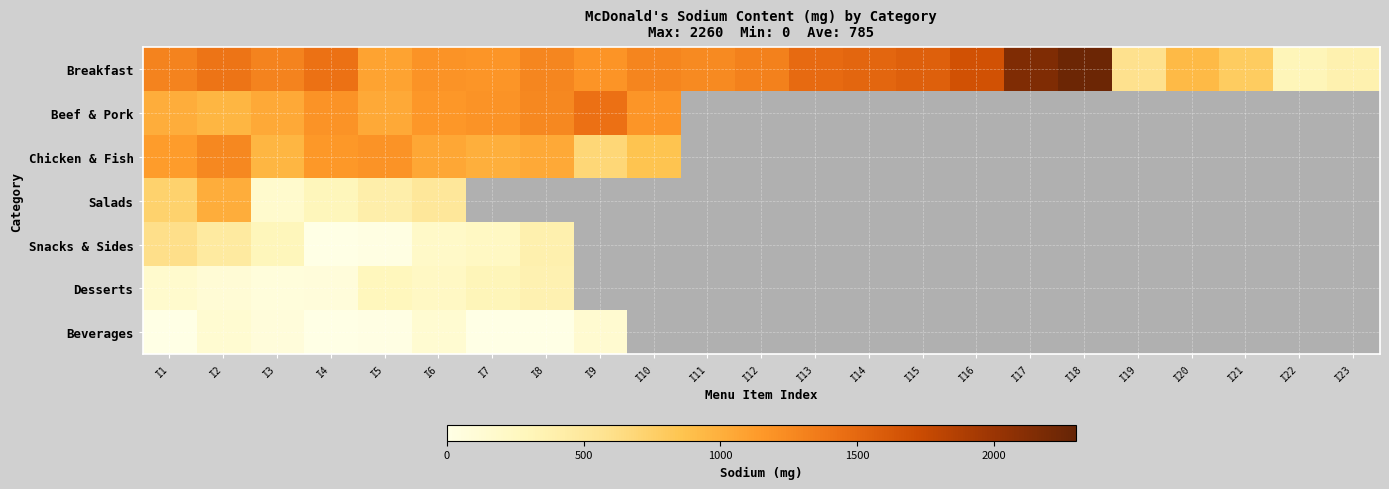

How many positive values does the Salads series have?

6